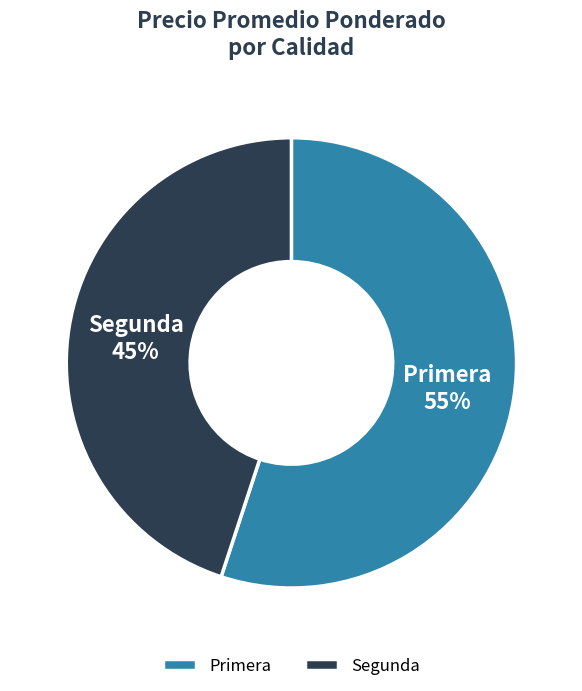

To the nearest percent, what portion does Segunda represent?

45%